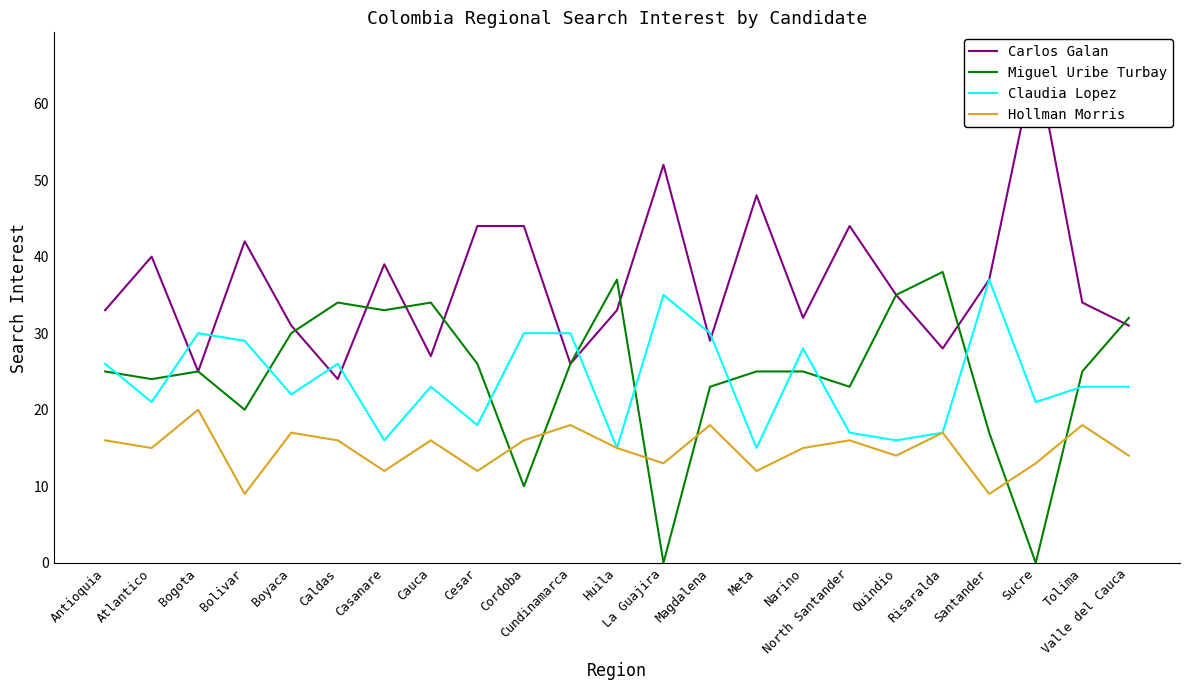

What is the difference between the second highest and minimum values in the Miguel Uribe Turbay series?

37